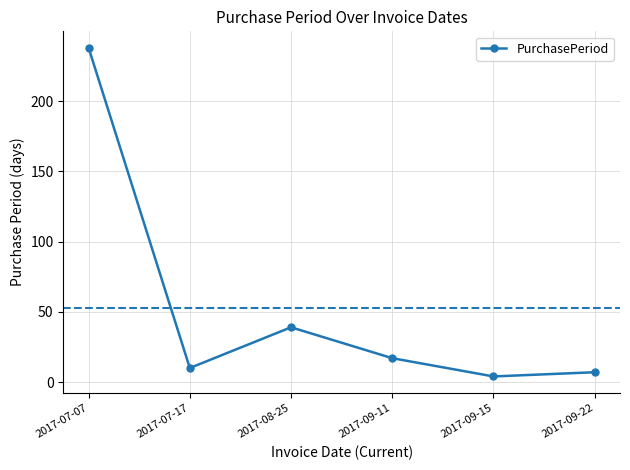

At which label does the data first exceed 17?

2017-07-07